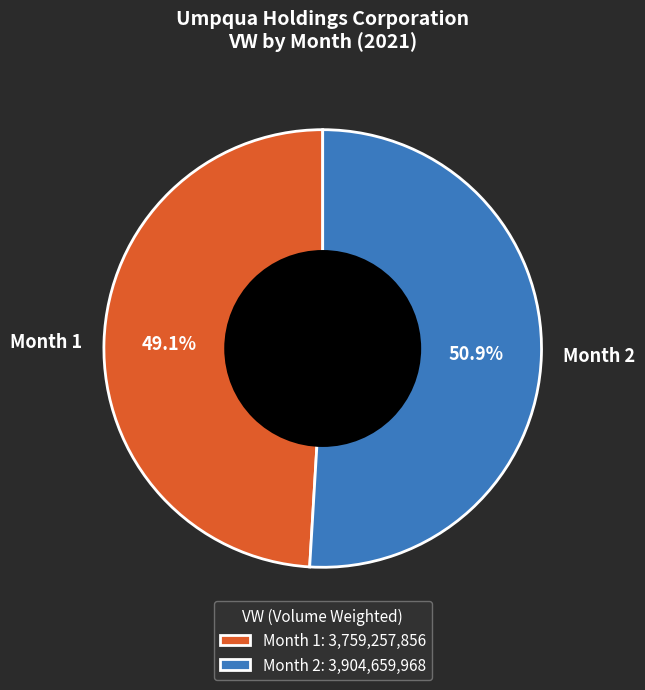

Combined, what portion of the pie is Month 1 and Month 2?

100.0%